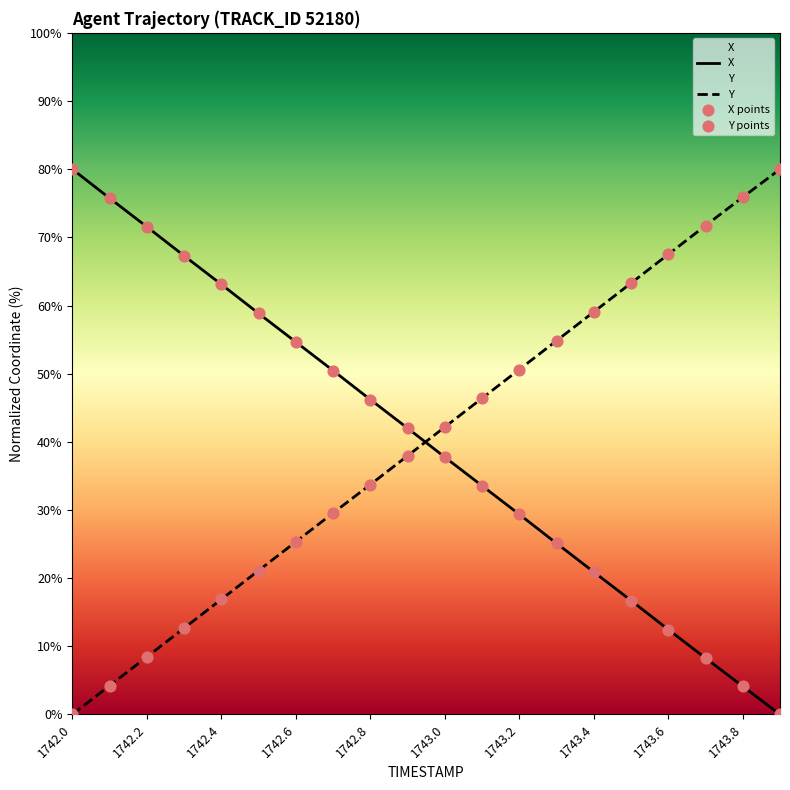

Is the value of Y at 1742.3 greater than the value of X at 1742.0?

No